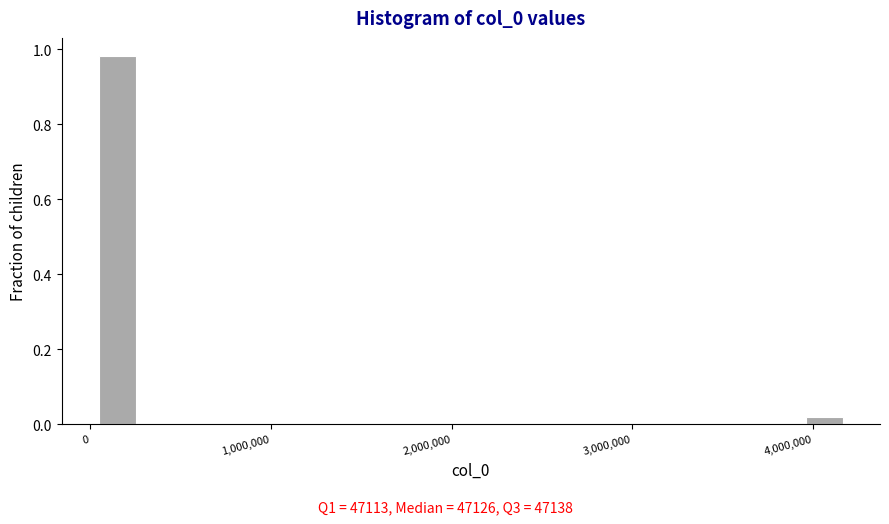

Around what value on the x-axis is the tallest bar? Give the approximate position of its centre, as read against the axis.

200000